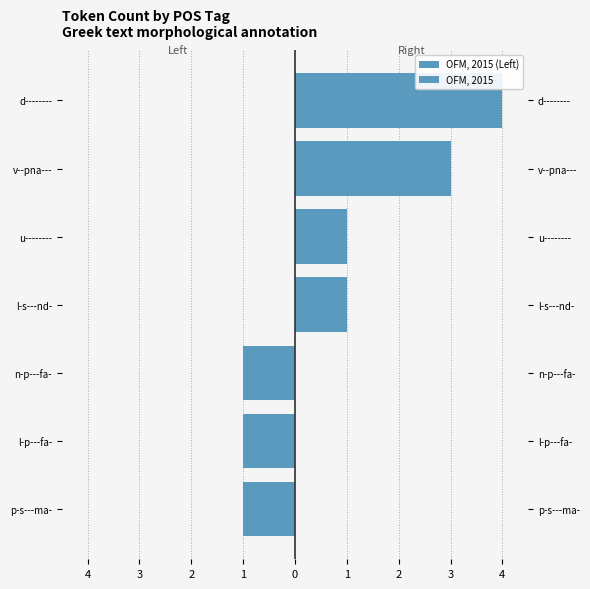

How many groups of bars are there?

7